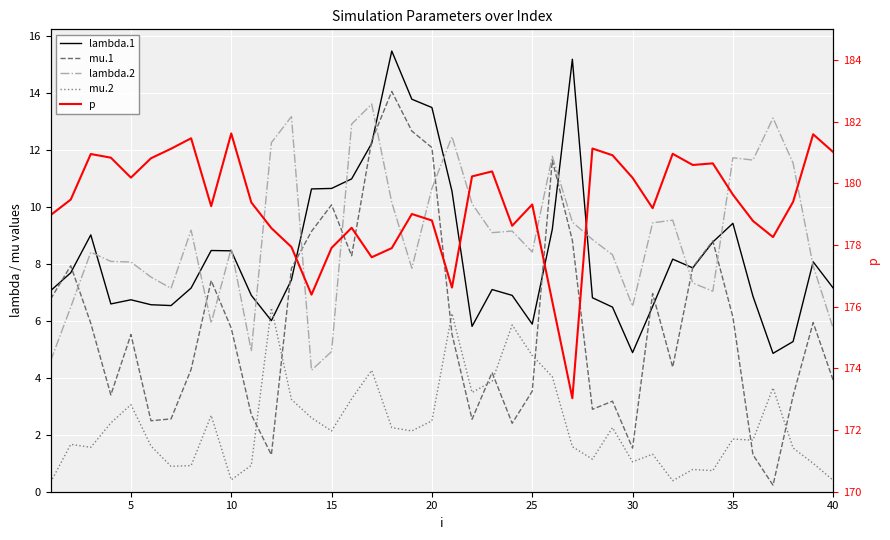

Is it true that lambda.1 equals 20.3 at 16?

False